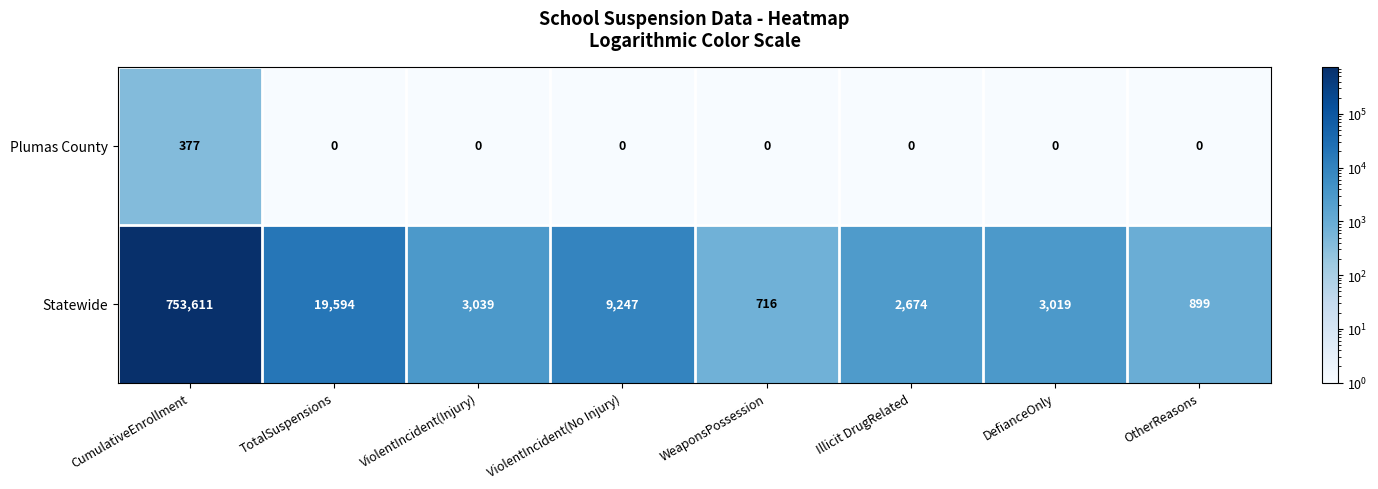

What is the total value across all series at WeaponsPossession?

716